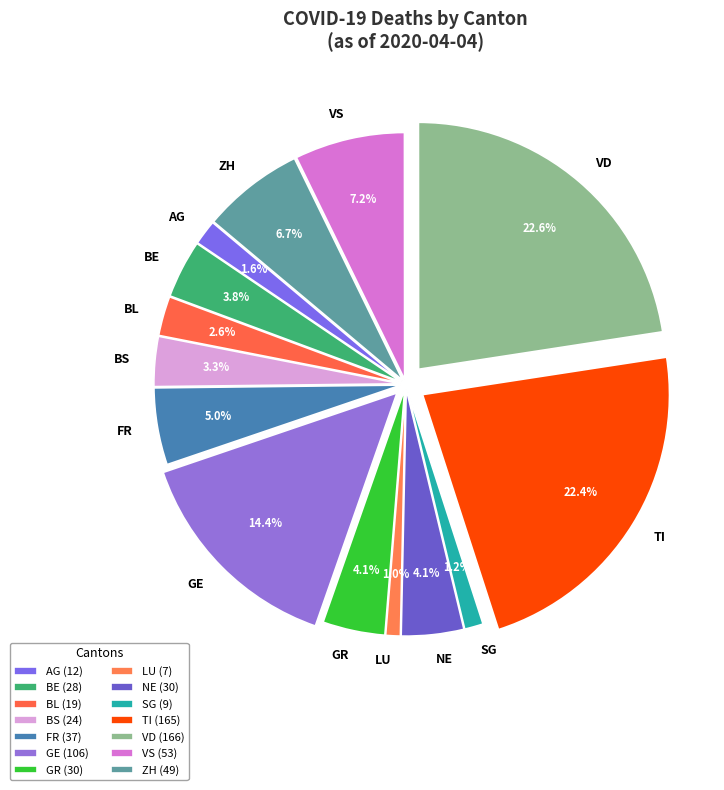

Between NE and ZH, which is larger?

ZH